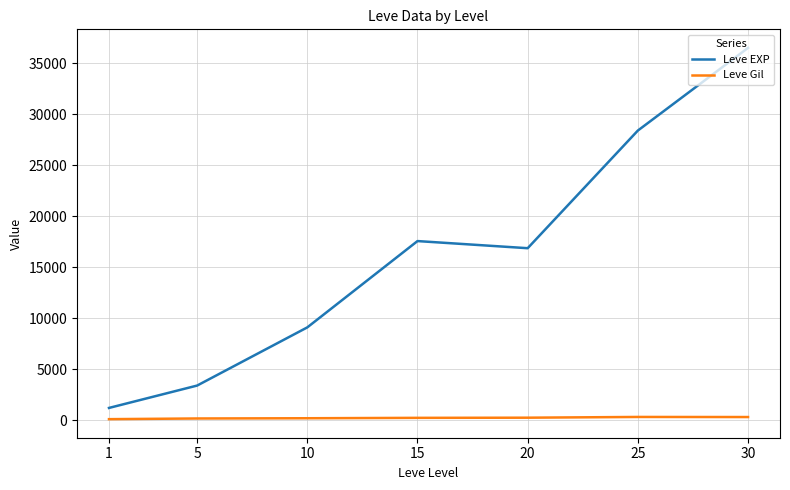

Is it true that Leve Gil equals 241.3 at 15?

True